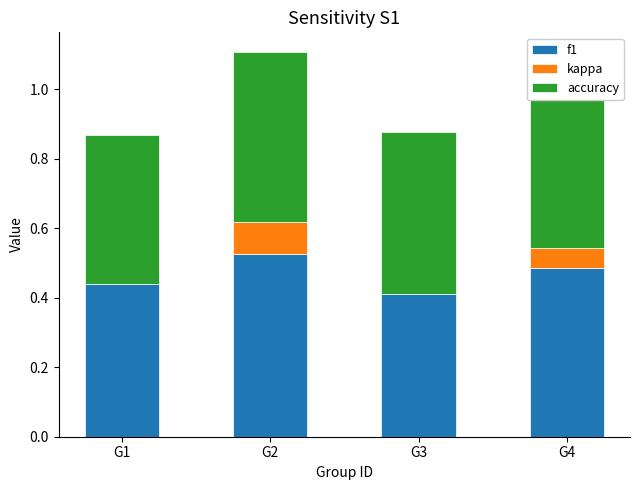

Is it true that f1 equals 0.3 at G3?

False